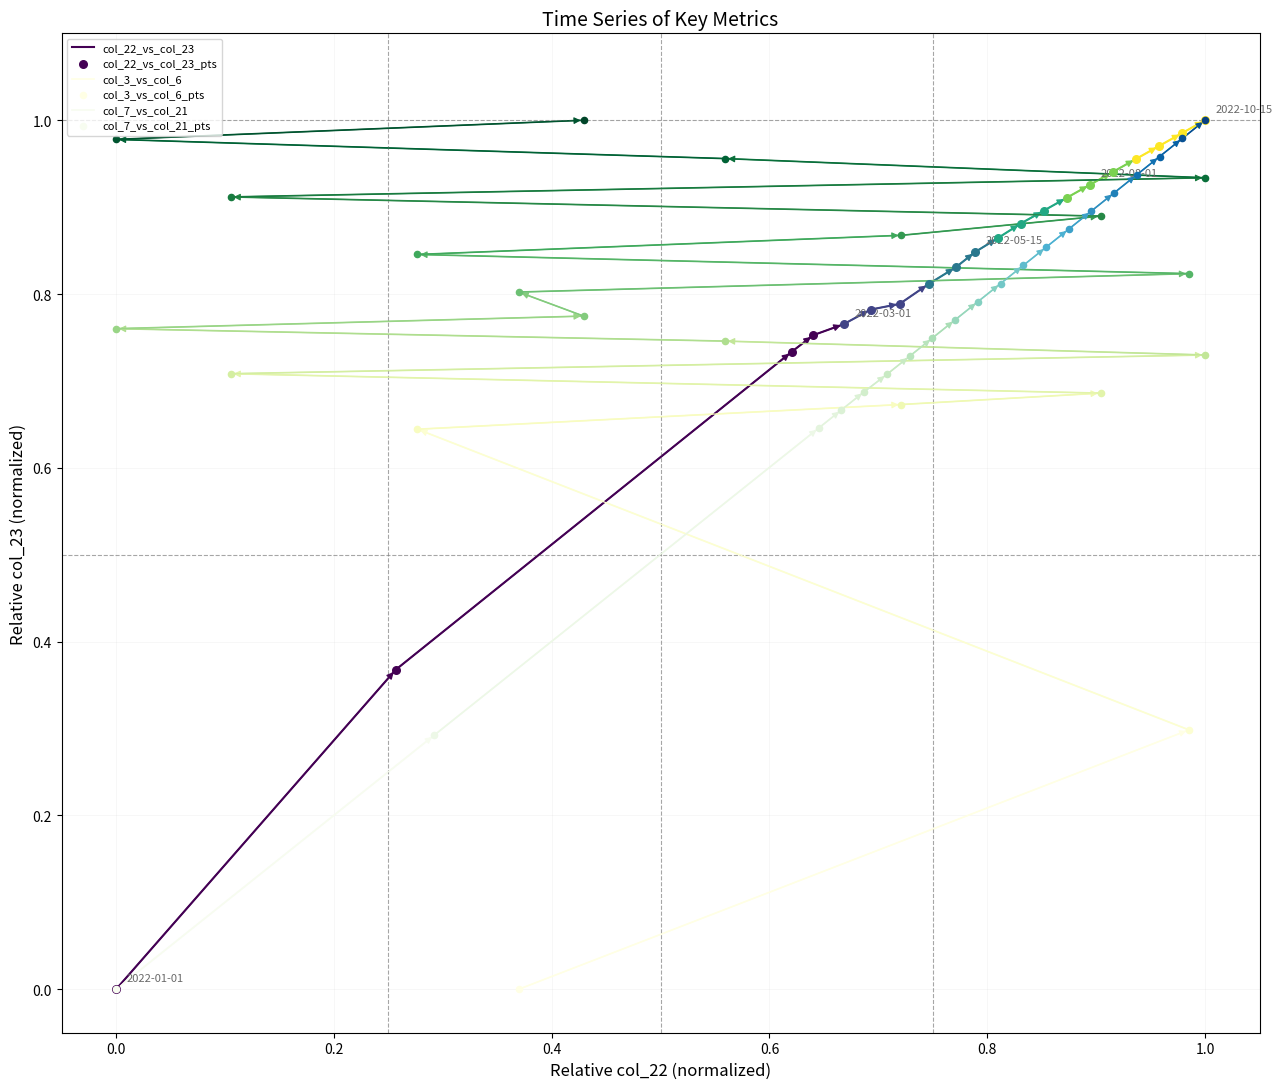

Which series contains the highest Y value?

col_22_vs_col_23